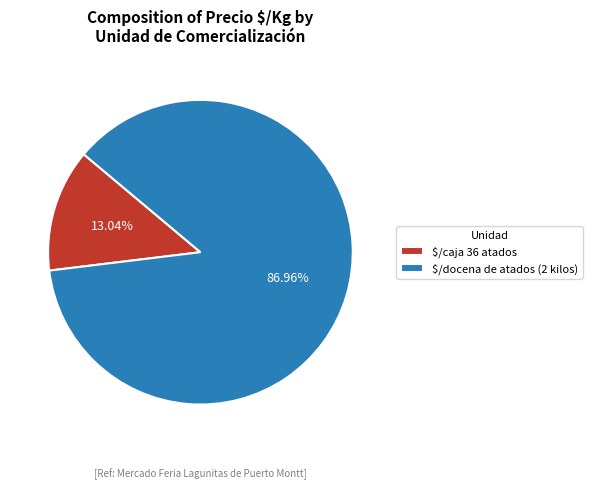

What is the majority slice?

$/docena de atados (2 kilos)